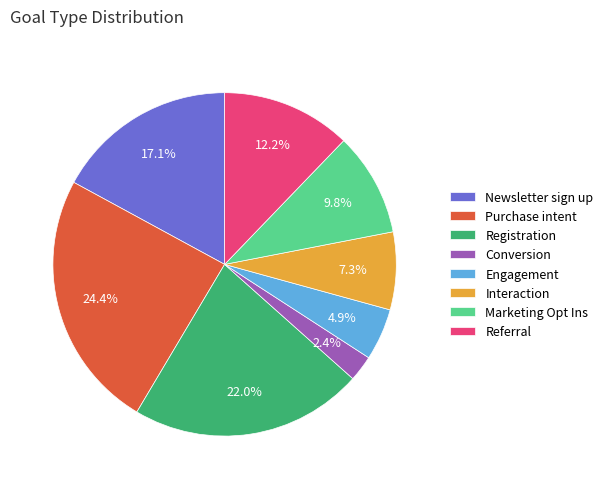

The Engagement slice represents 18% of the pie. True or false?

False